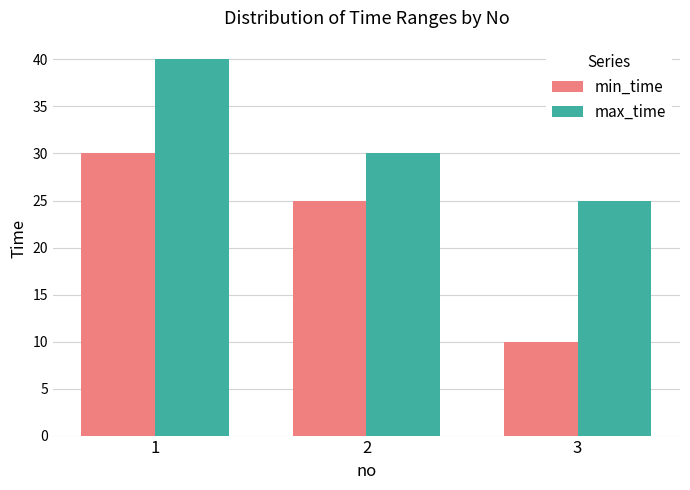

Between 2 and 3, which series saw the biggest shift?

min_time